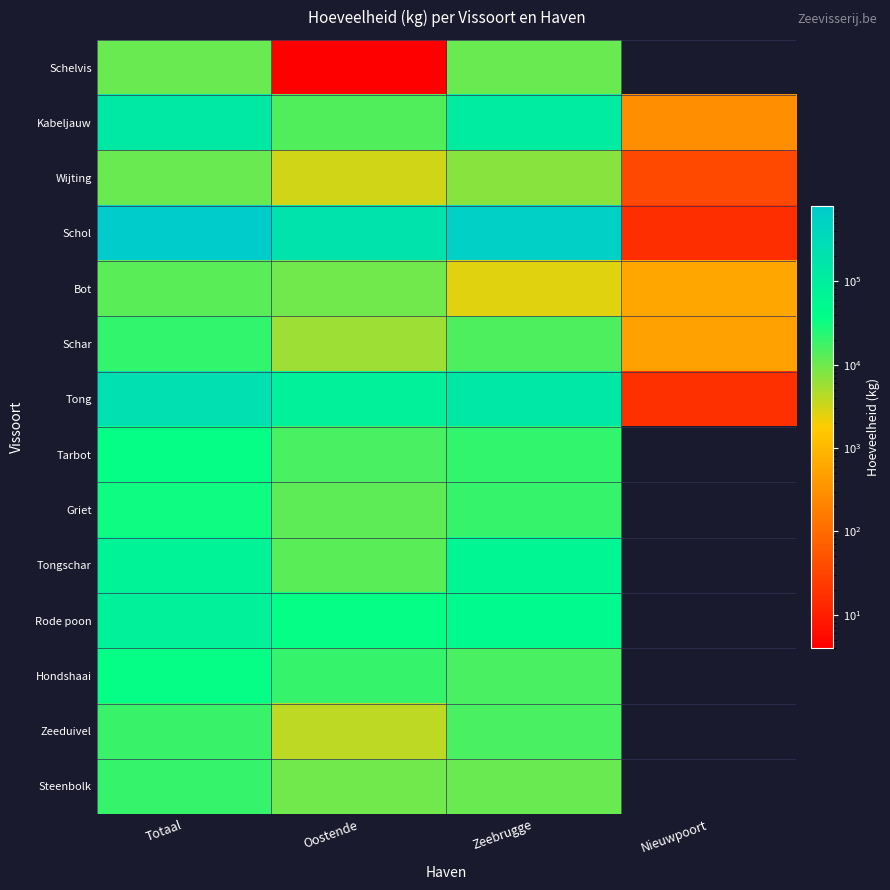

How many data points does each series have?

4